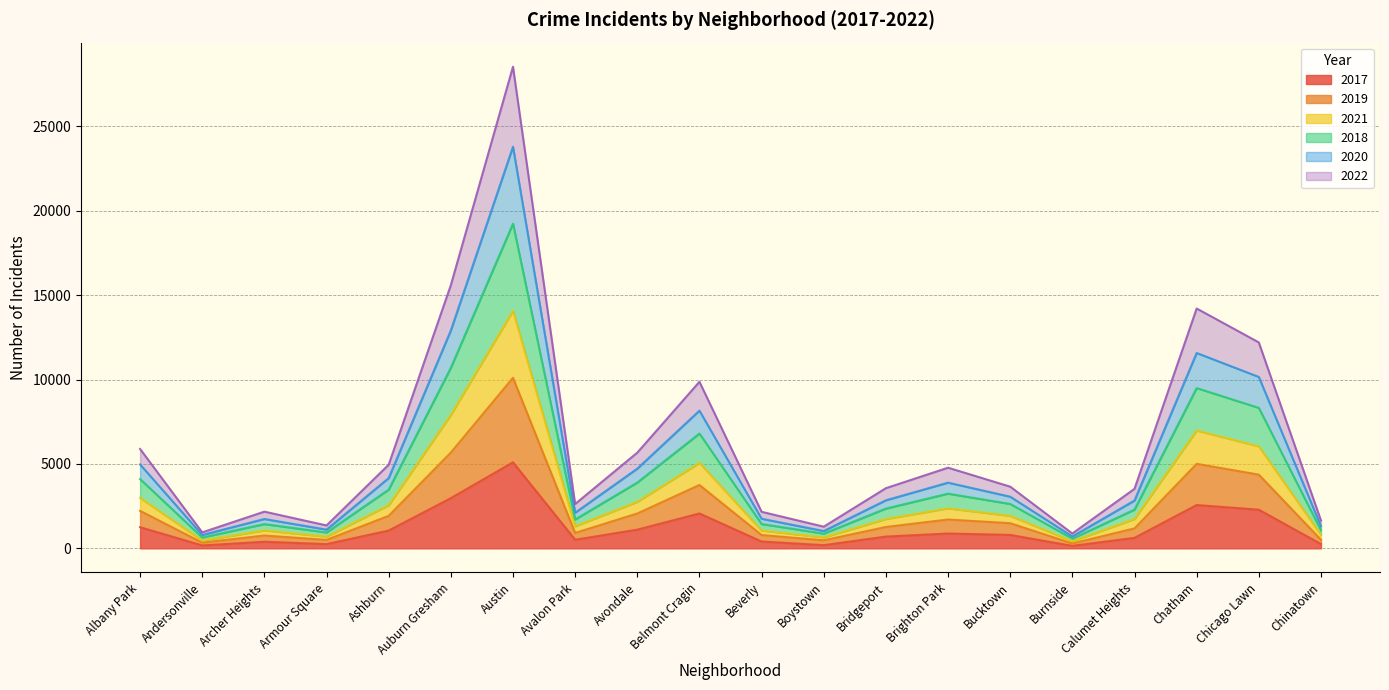

At which category is the sum across all series the highest?

Austin